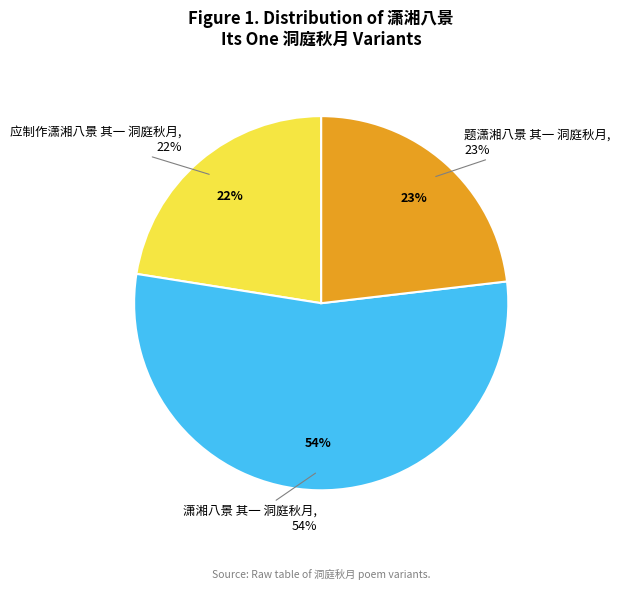

Is there any slice that represents more than half of the pie?

Yes